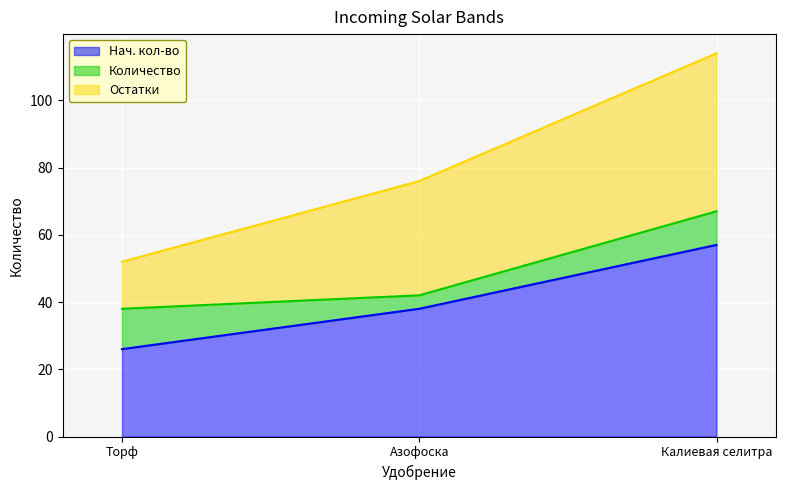

What is the sum of all Остатки values?

95